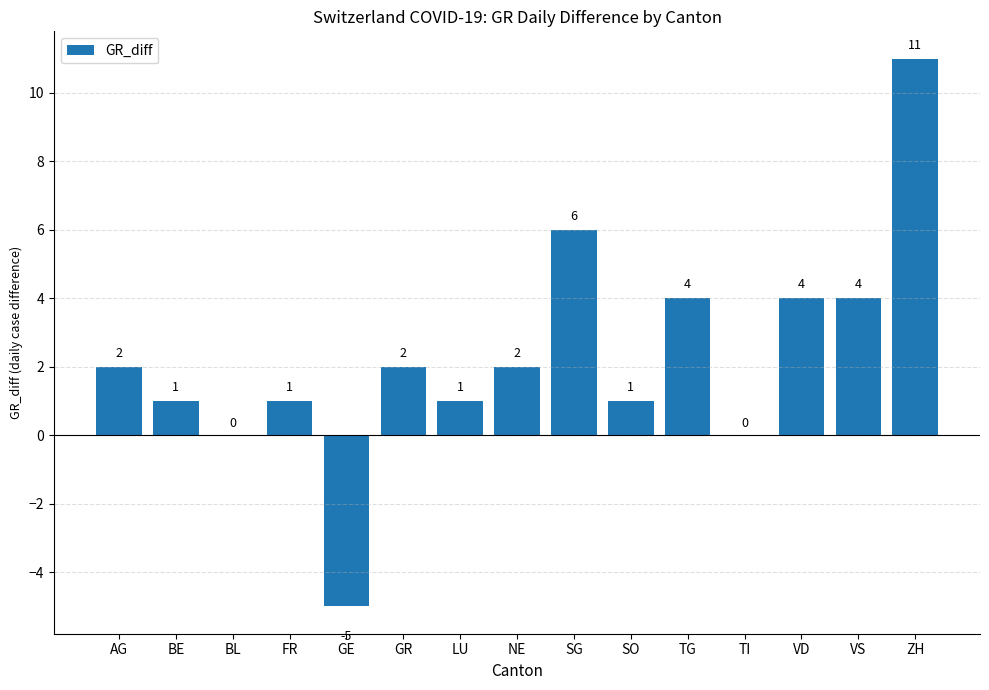

Which category has the highest value across all series?

ZH